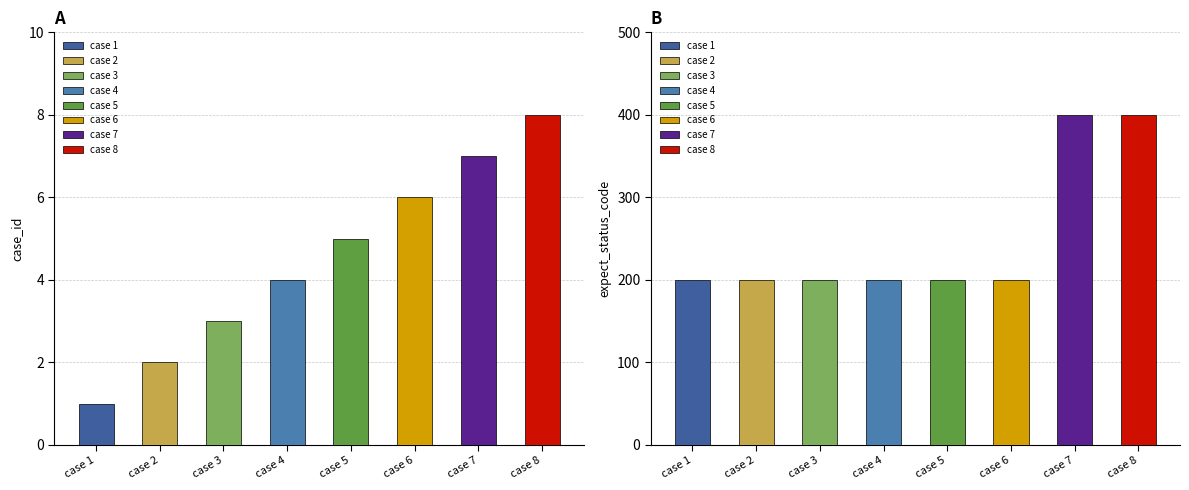

At which label is expect_status_code closest to 300?

case 1